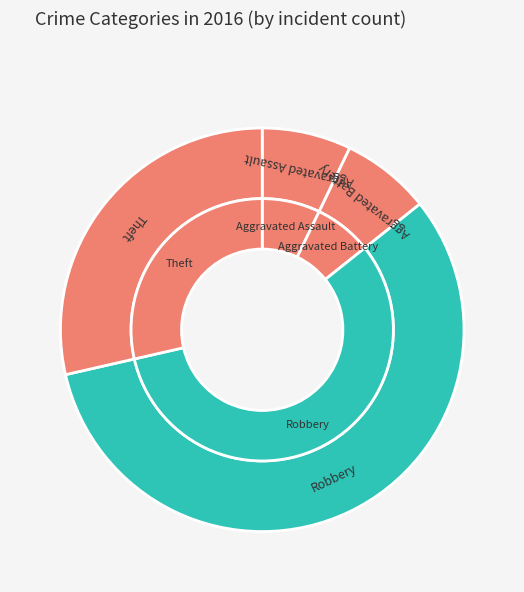

Between Aggravated Assault and Theft, which is larger?

Theft